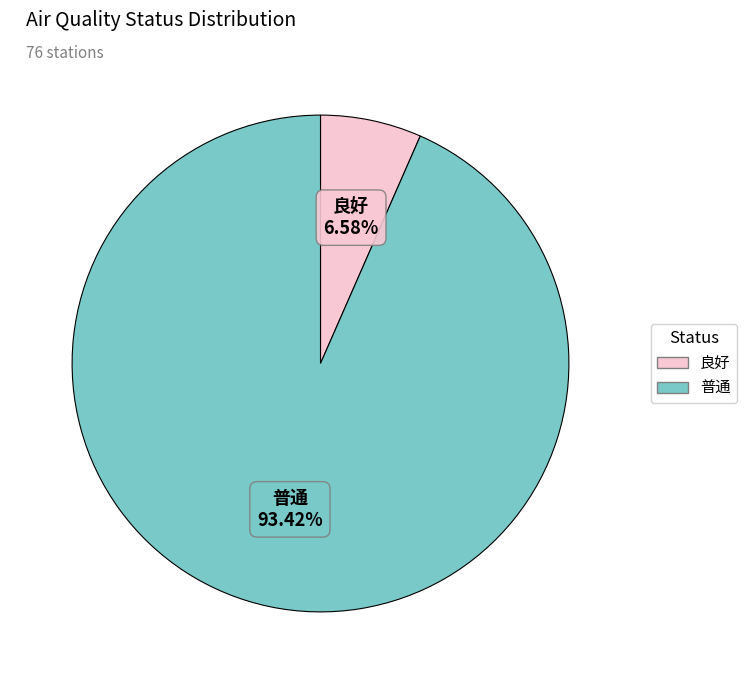

To the nearest percent, what portion does 普通 represent?

93%